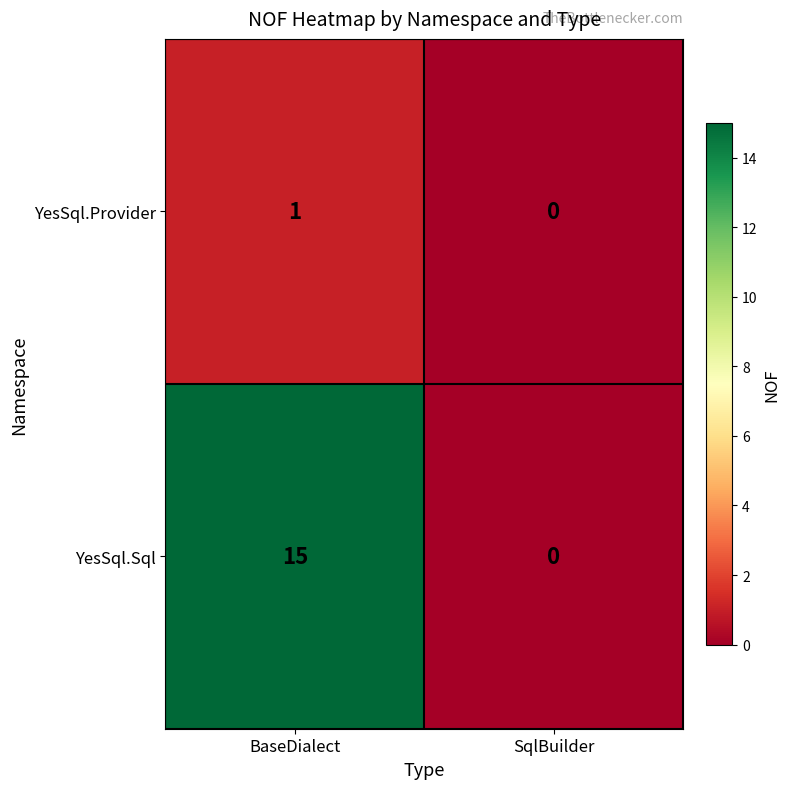

Which series has the largest range (max minus min)?

YesSql.Sql